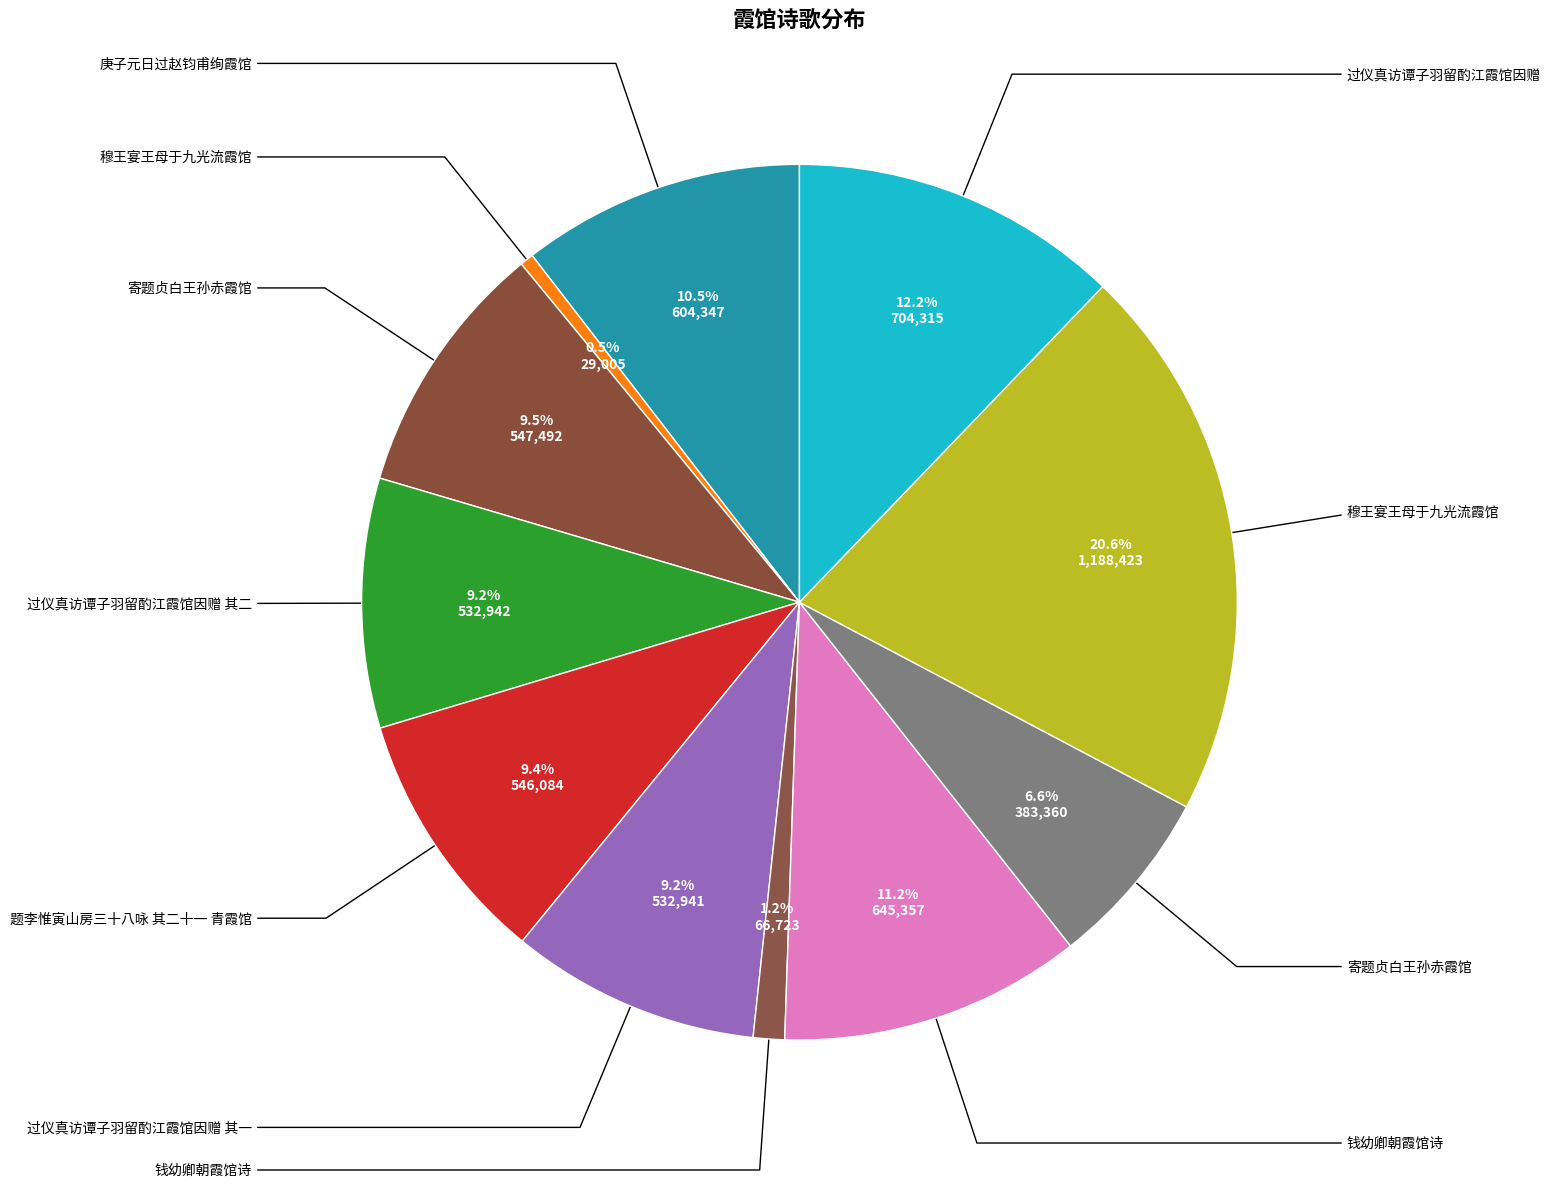

Is there a majority slice in this chart?

No